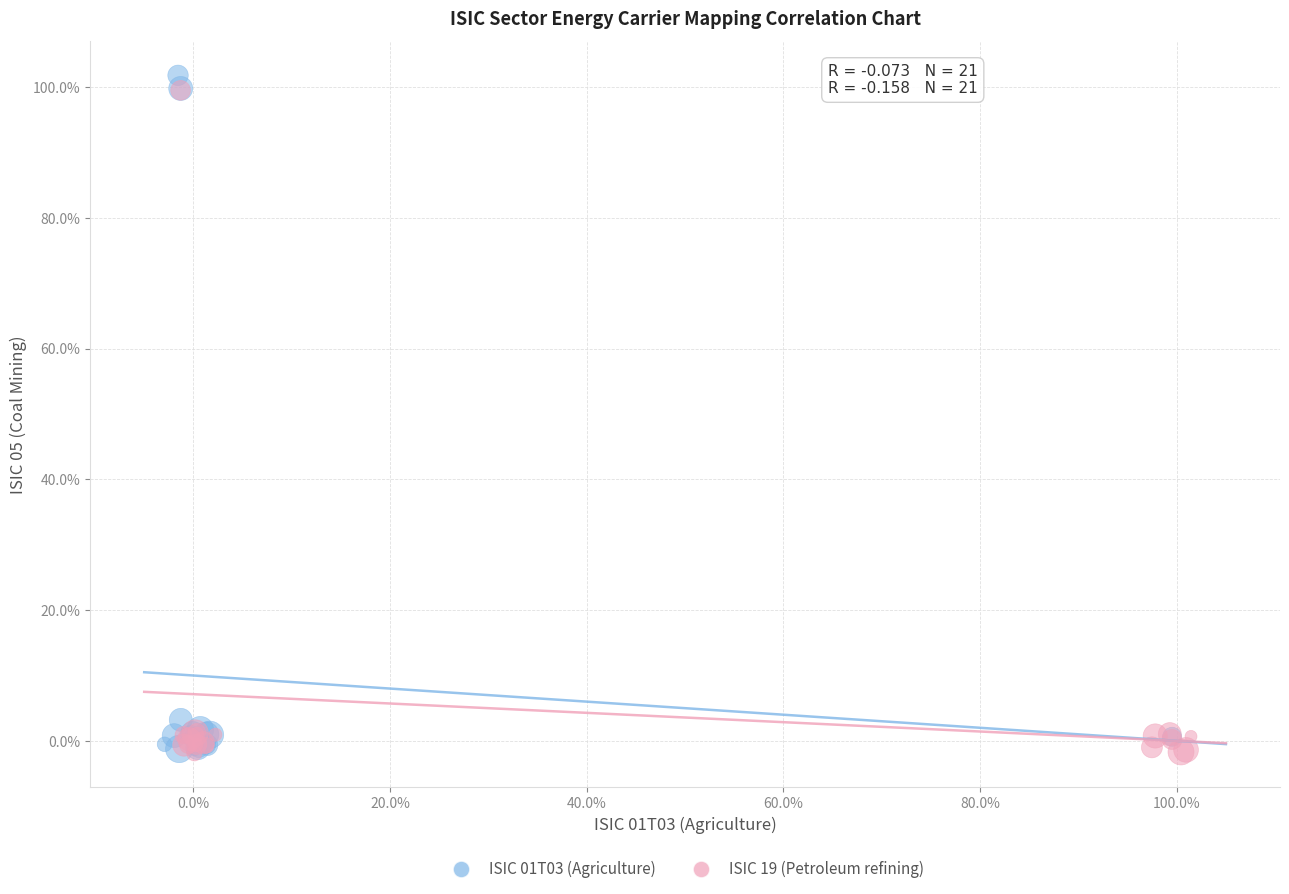

Which series reaches the maximum Y coordinate?

ISIC 01T03 (Agriculture)